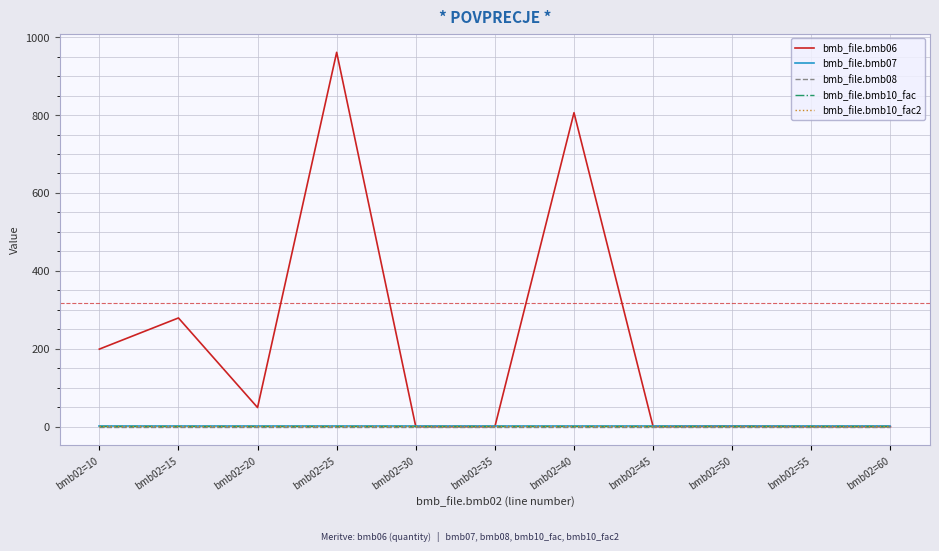

Does the chart have visible grid lines?

Yes